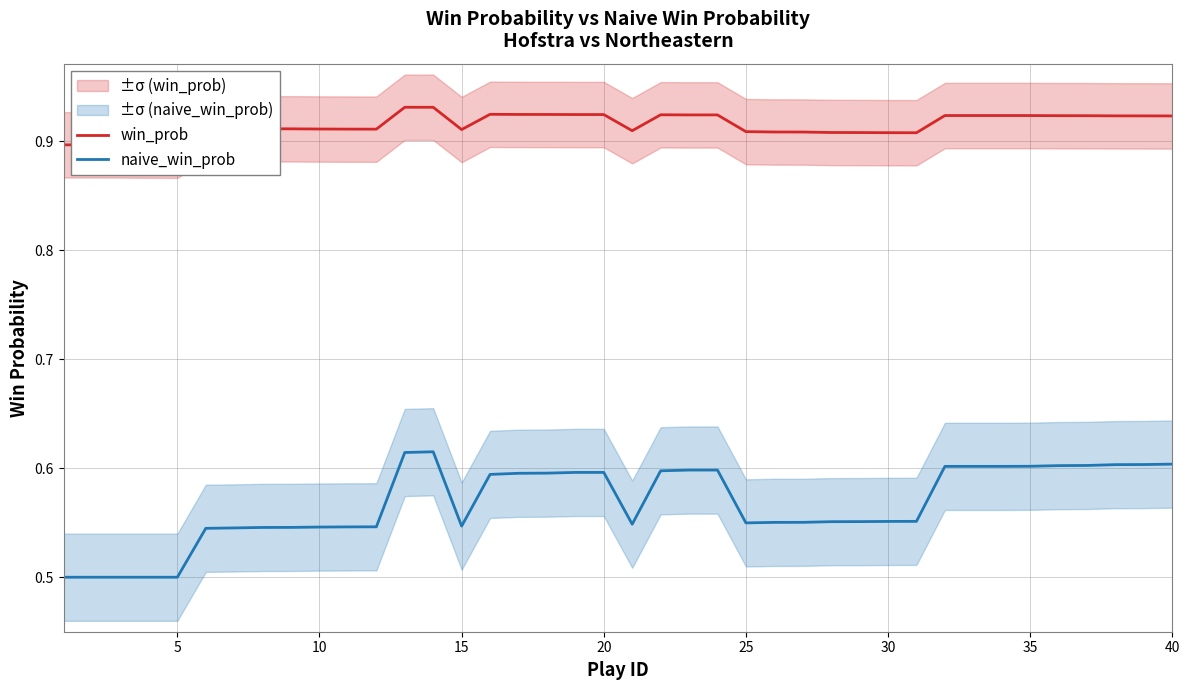

Which series has the largest total across all categories?

win_prob